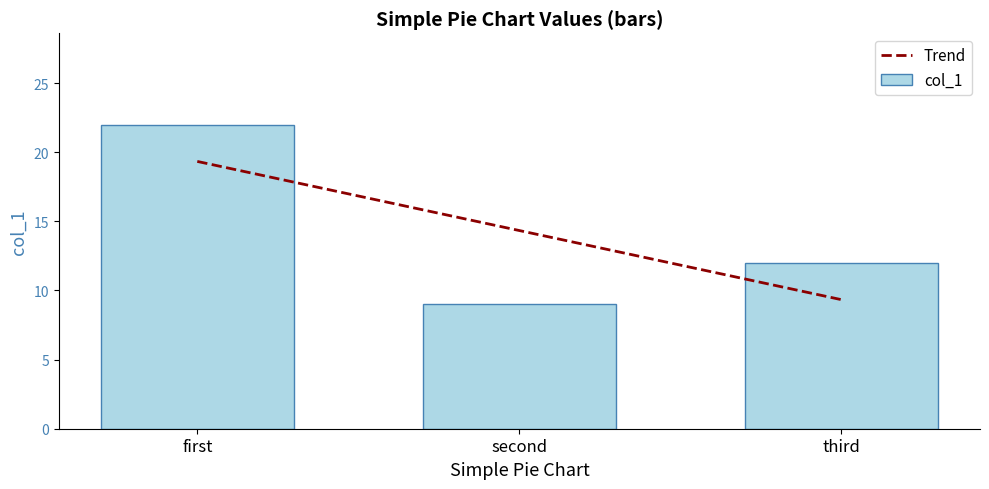

Which series changed the most between second and third?

Trend